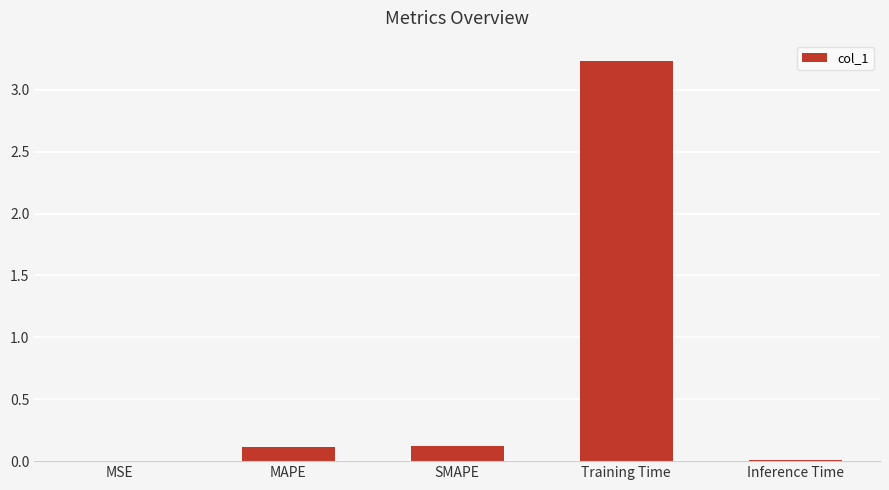

What is the sum of all values?

3.5